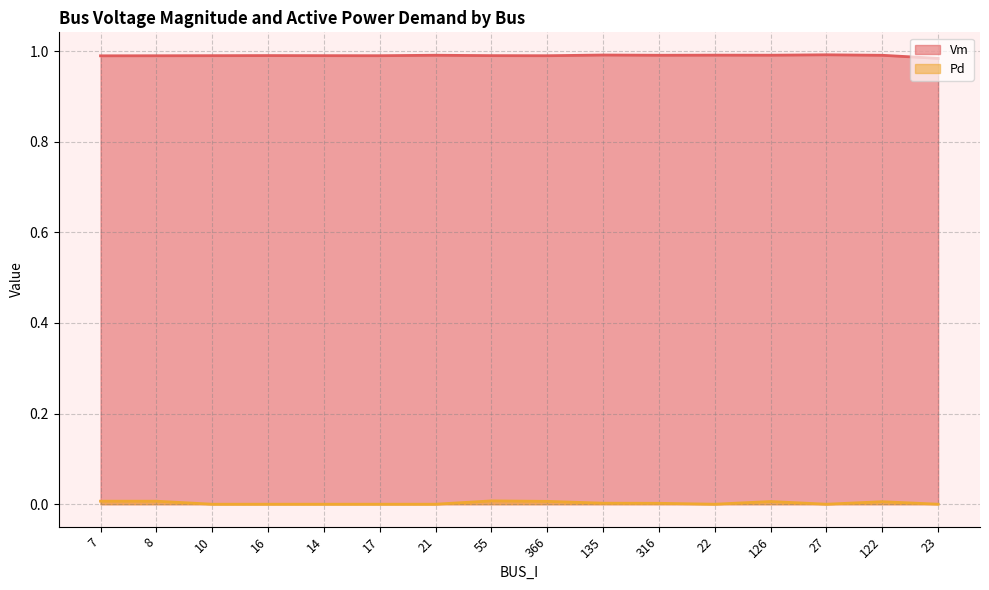

Which series has the largest total across all categories?

Vm